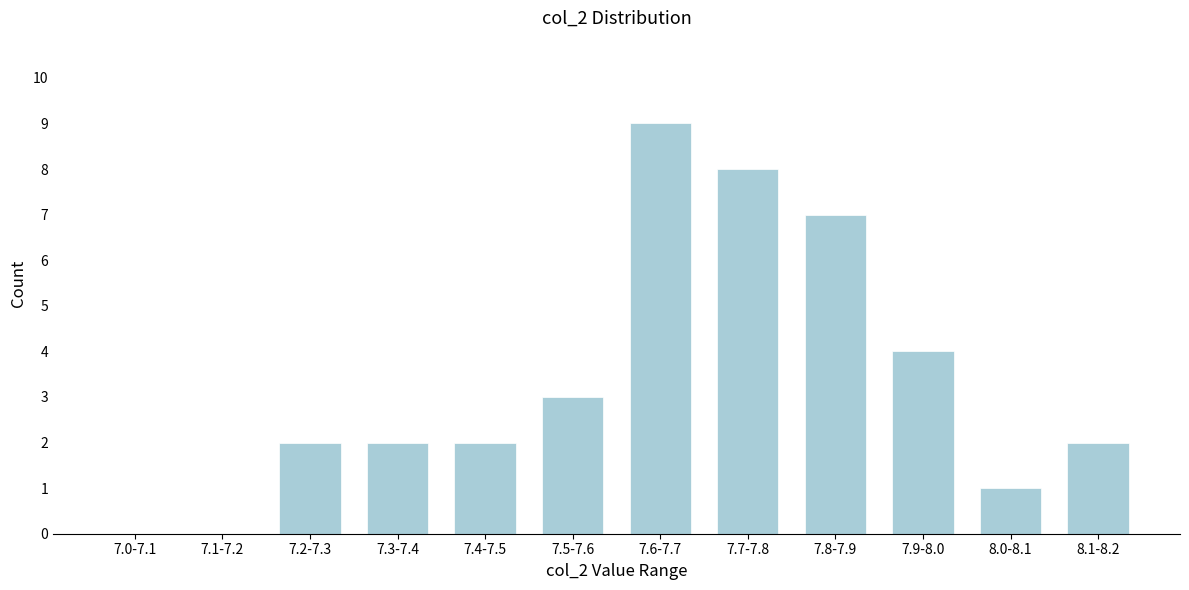

Reading left to right, extract all data points from this chart.

7.0-7.1=0	7.1-7.2=0	7.2-7.3=2	7.3-7.4=2	7.4-7.5=2	7.5-7.6=3	7.6-7.7=9	7.7-7.8=8	7.8-7.9=7	7.9-8.0=4	8.0-8.1=1	8.1-8.2=2